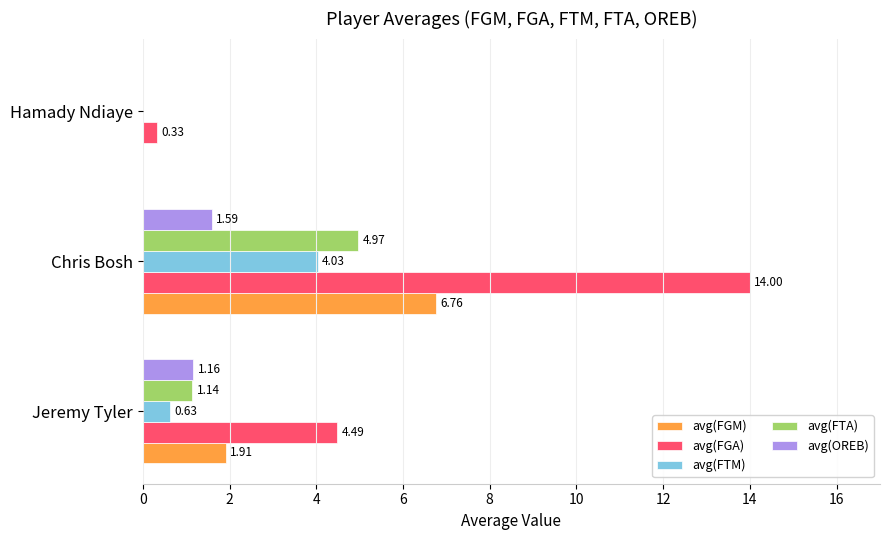

What is the sum of all avg(FTA) values?

6.1